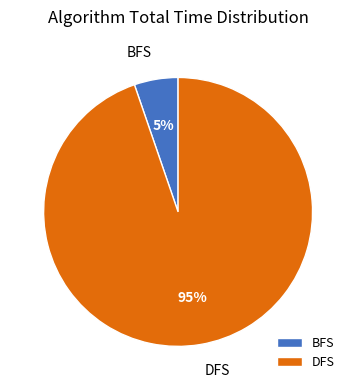

Rank the categories by value from lowest to highest.

BFS, DFS